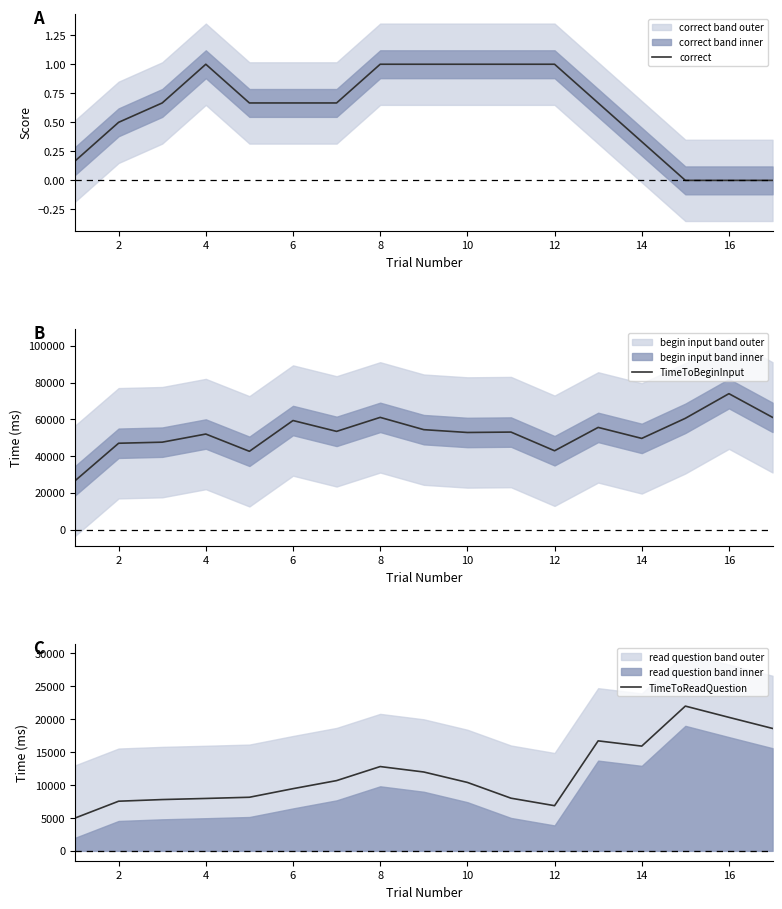

How many lines are shown in the chart?

3